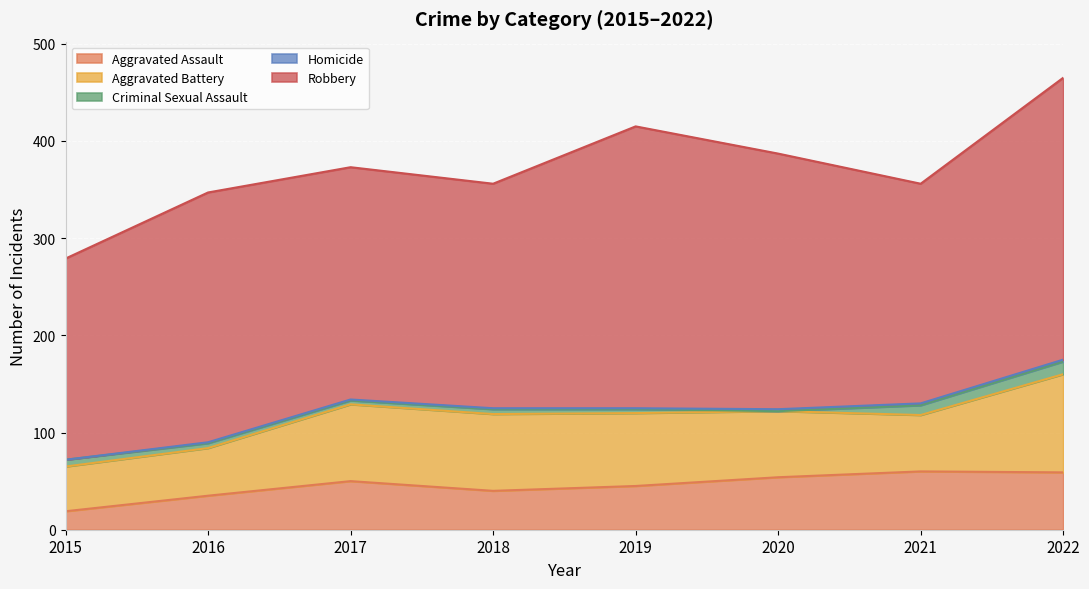

How many data points does each series have?

8